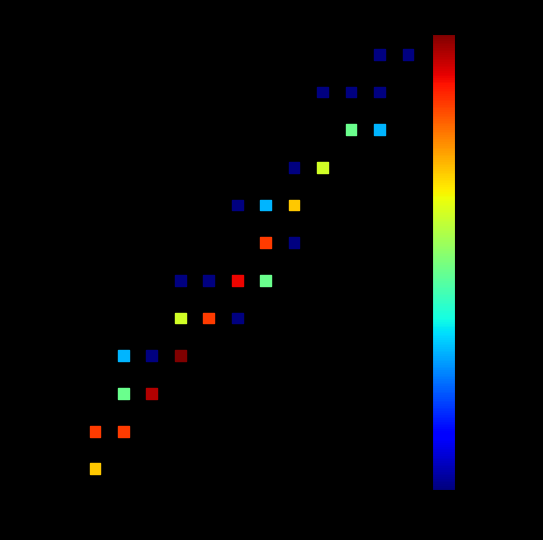

What is the range of Y values (max minus min)?

0.3